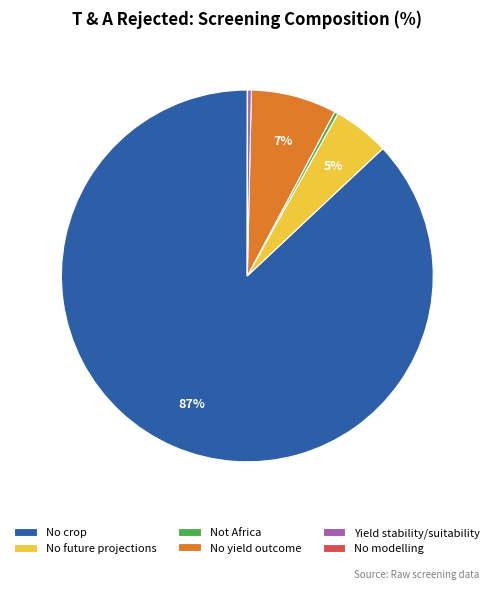

Which slice is the largest?

No crop